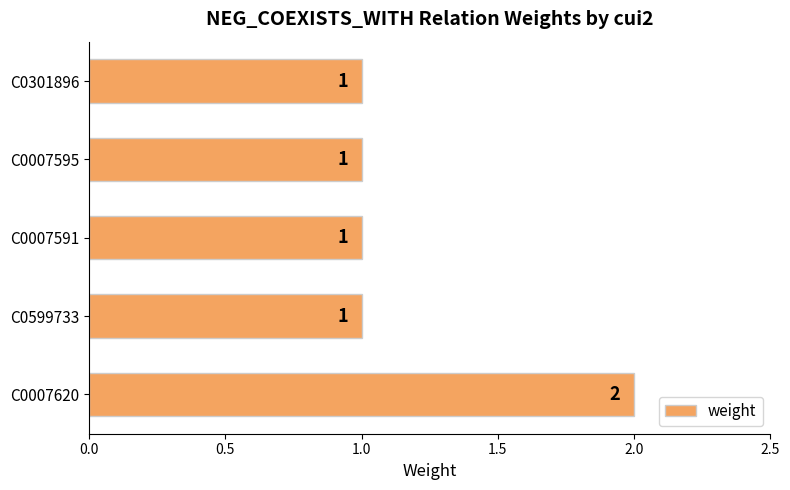

What is the sum of all values?

6